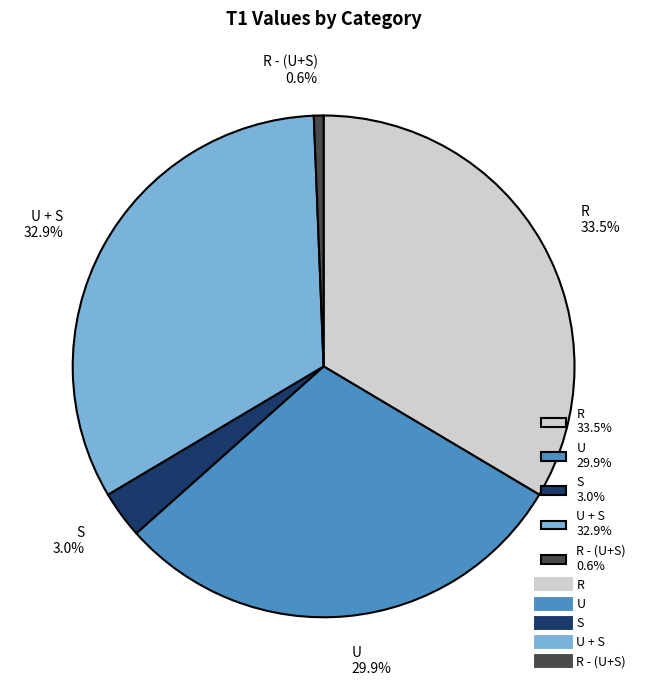

Is the sum of R - (U+S) 0.6% and U + S 32.9% greater than half?

No